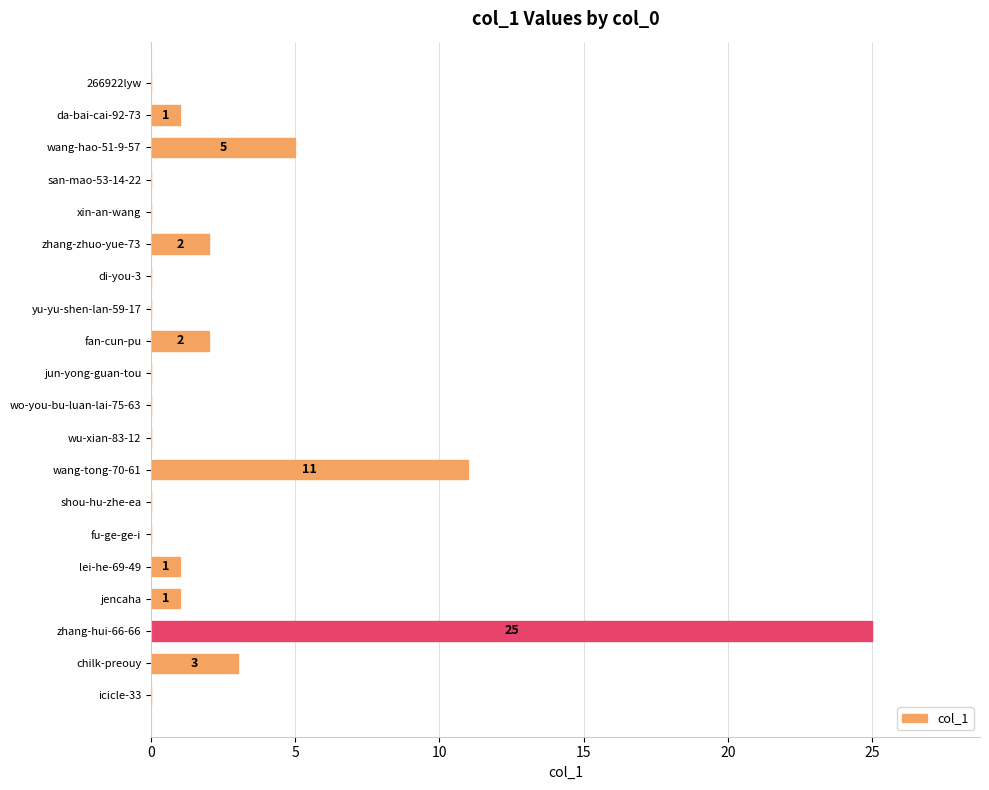

How many distinct data groups are displayed?

1